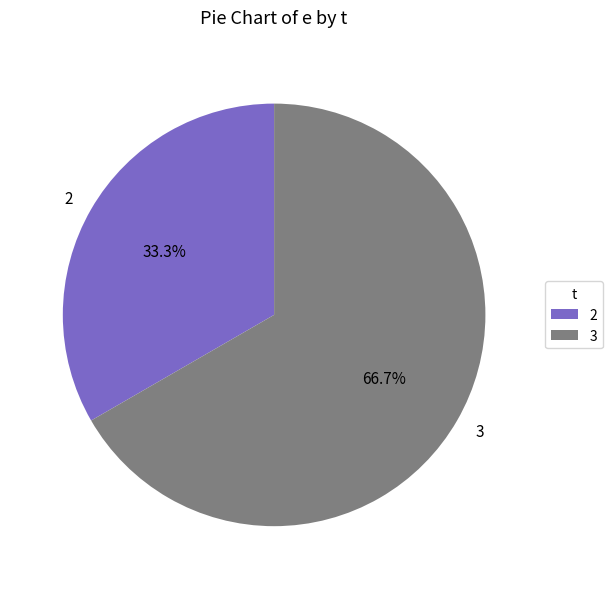

Which category has the smallest portion of the pie?

2